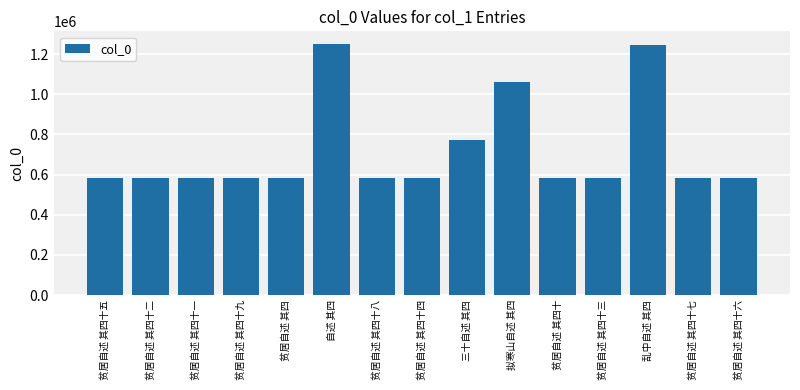

What is the smallest value displayed?

582282